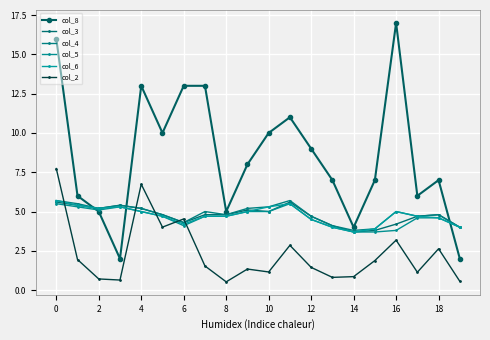

What is the average value of the col_6 series?

4.8